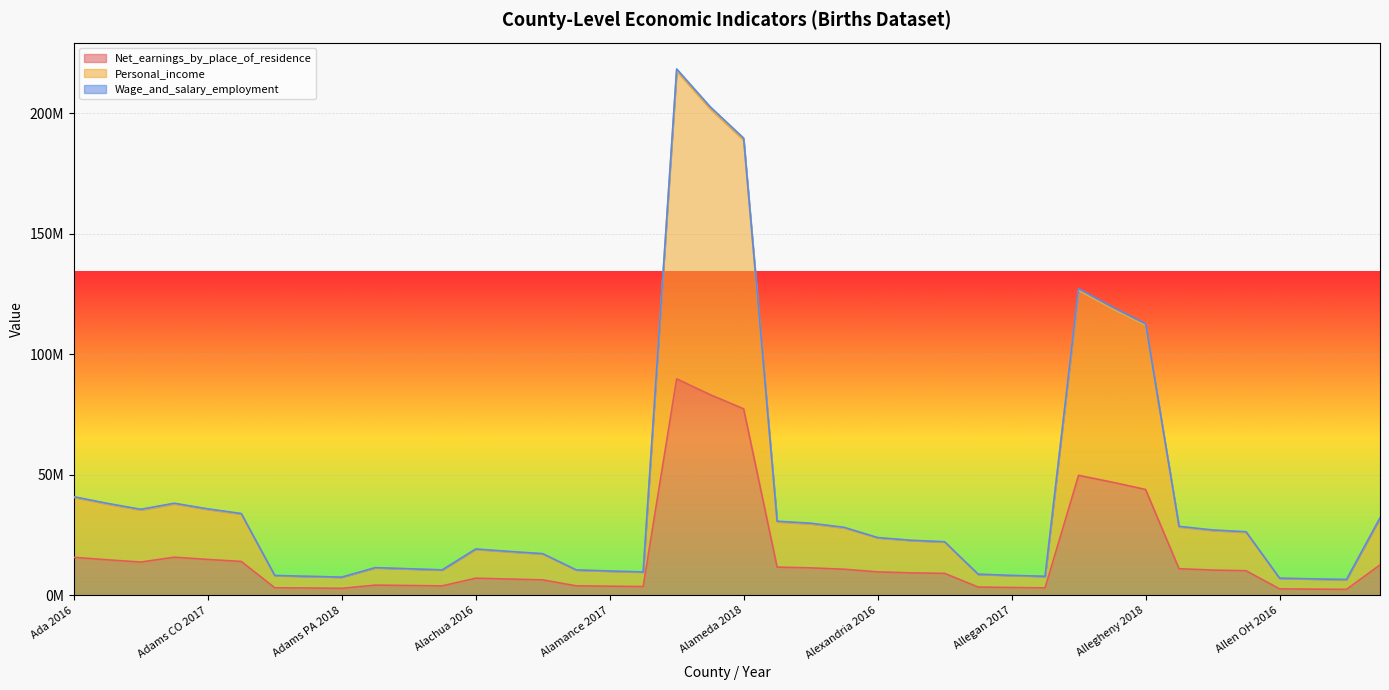

What is the value of the Personal_income point at the 33rd from the left?

112692102